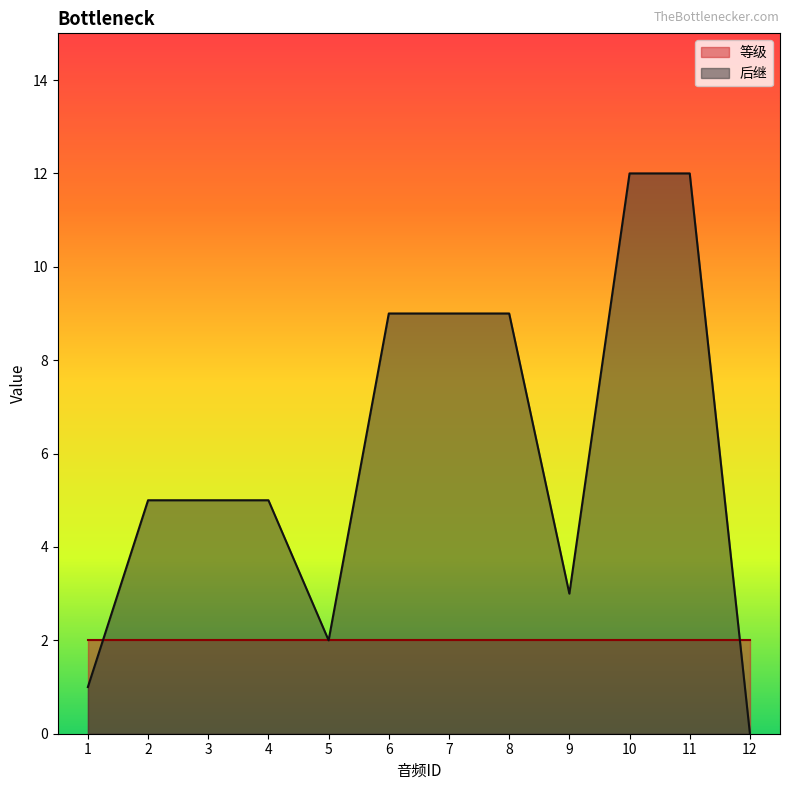

Reading right to left, transcribe all the data shown in this chart.

12=0	11=12	10=12	9=3	8=9	7=9	6=9	5=2	4=5	3=5	2=5	1=1